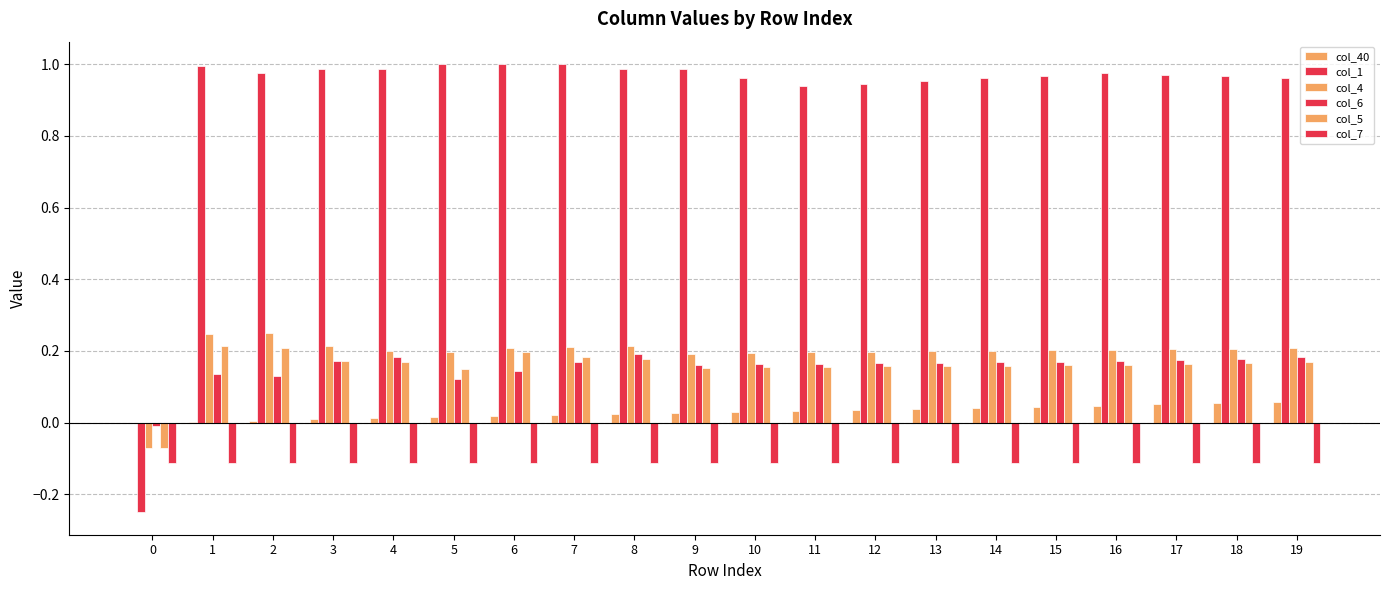

Does the chart contain stacked bars?

No